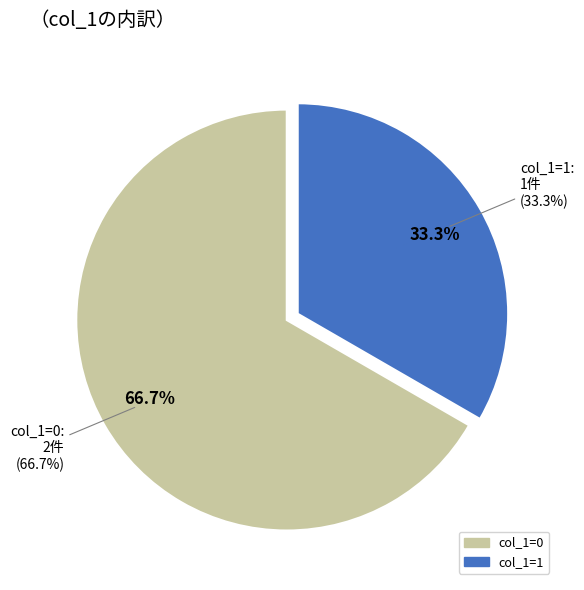

What portion of the pie excludes 1583774789?

100.0%